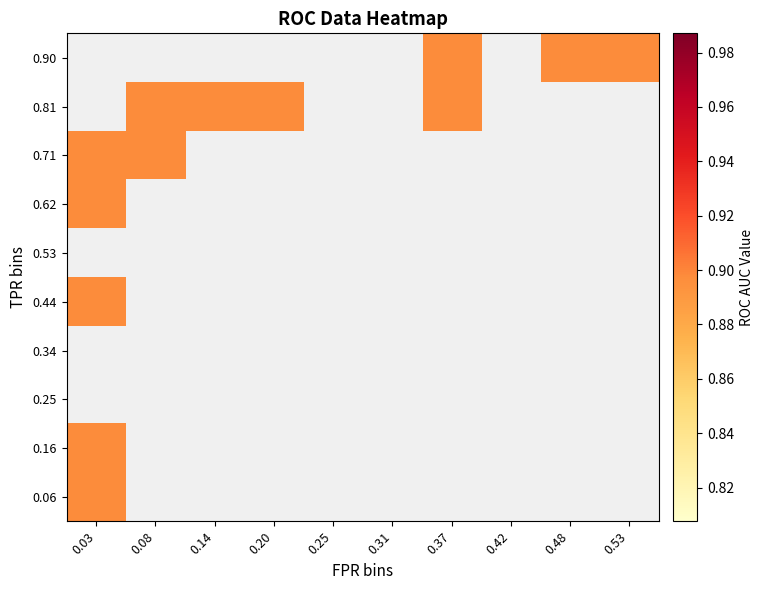

What is the difference between the maximum and minimum values in the fpr series?

0.6